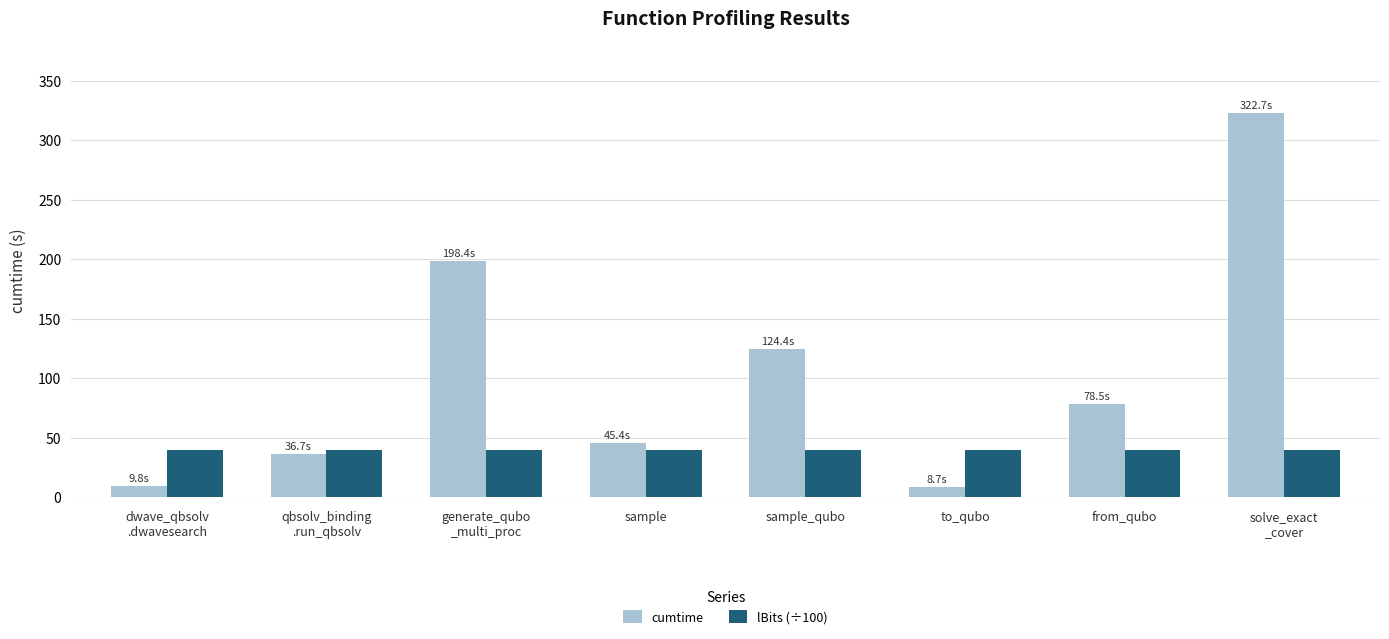

Rank the series by their average value, from highest to lowest.

cumtime, lBits (÷100)